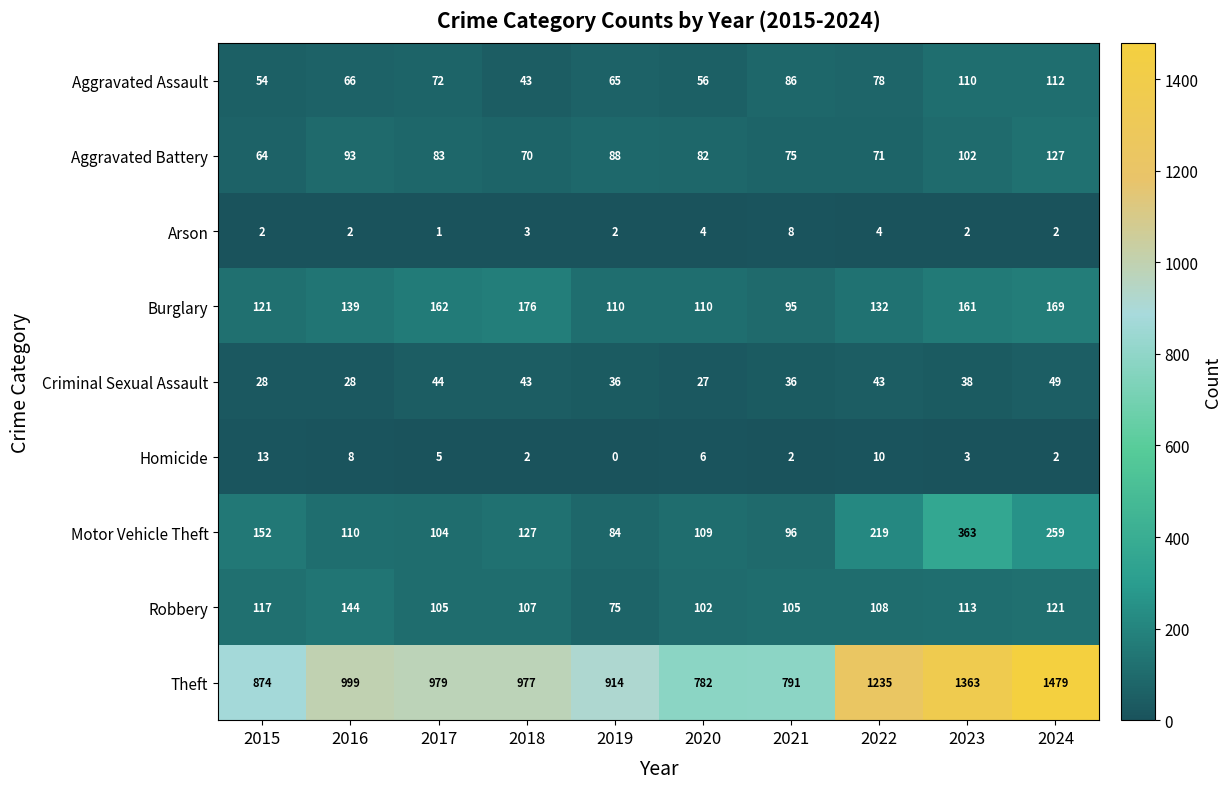

At which category is the sum across all series the highest?

2024